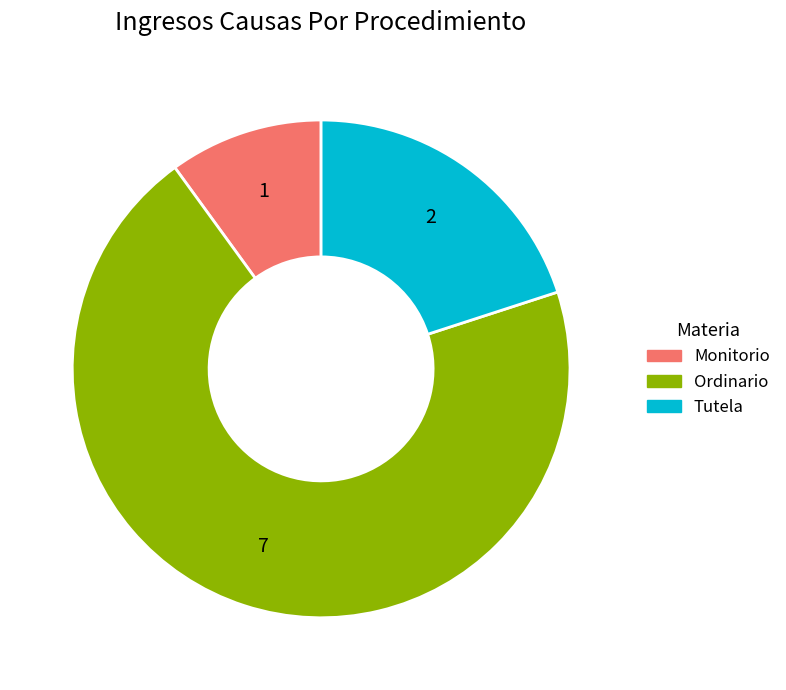

How many segments does this pie chart have?

3